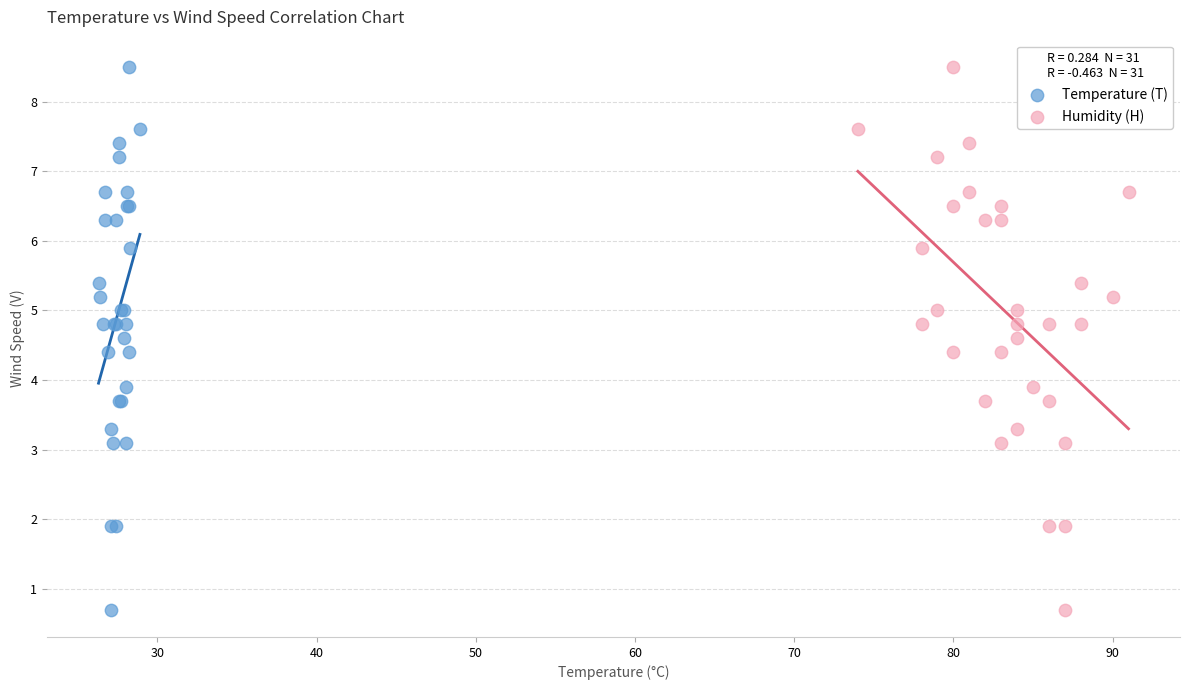

What are all the series names shown in the legend?

Temperature (T), Humidity (H)